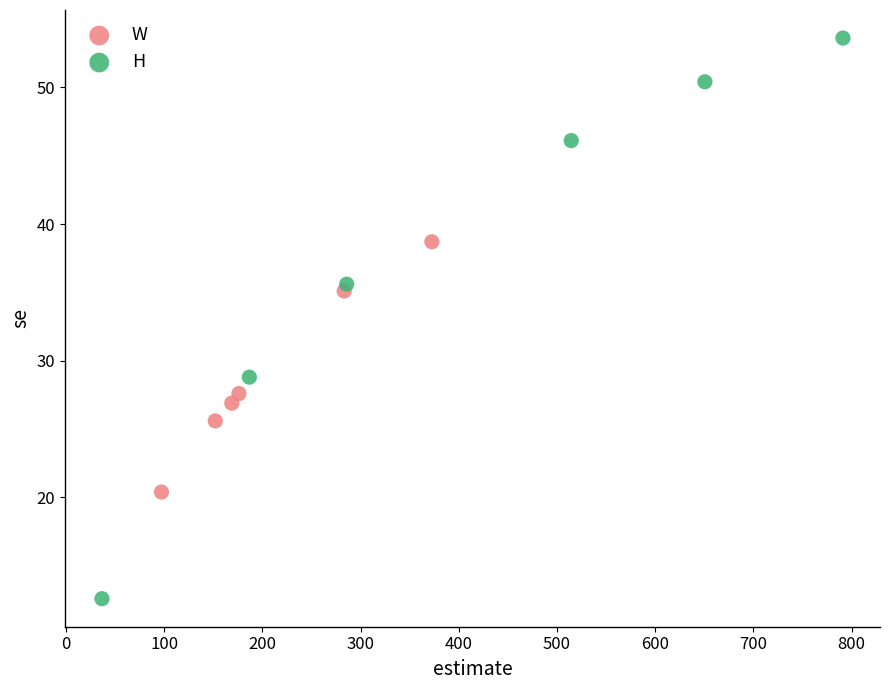

Which series has the widest spread of Y values?

H